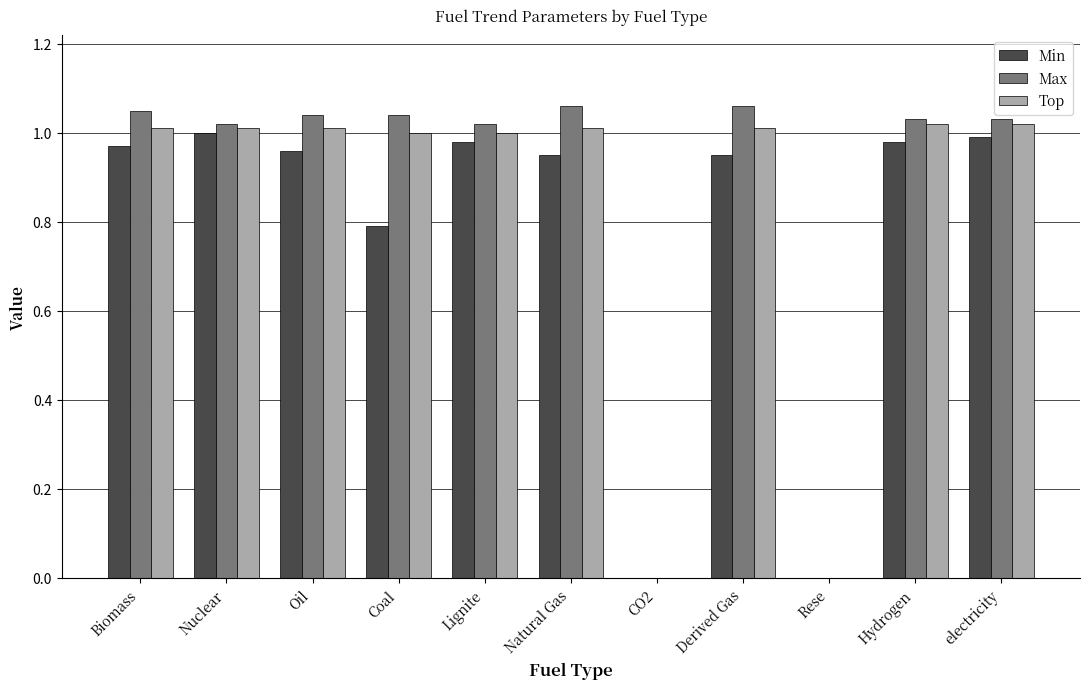

What is the total value across all series at Lignite?

3.0